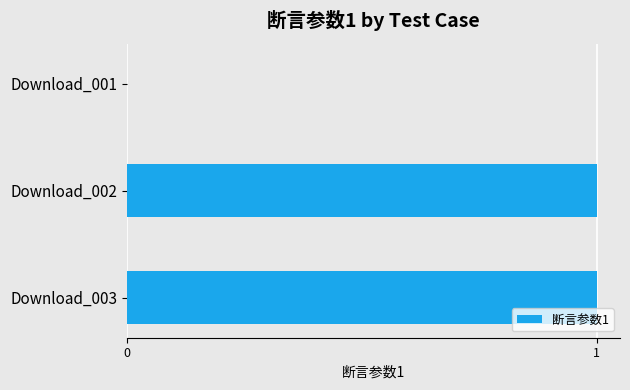

The value at Download_001 is 1. True or false?

False